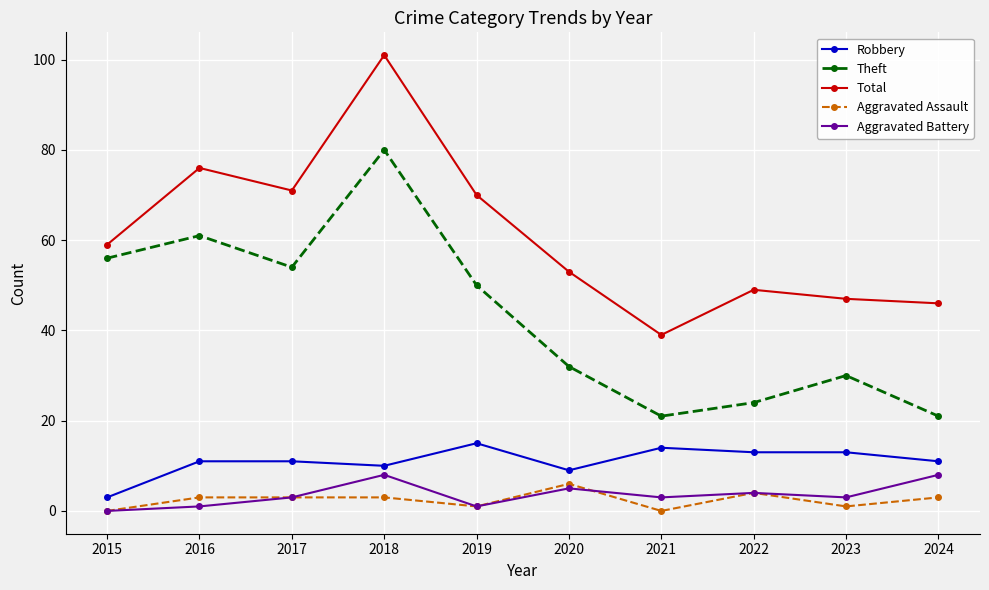

How many data points in Total are less than 59?

5